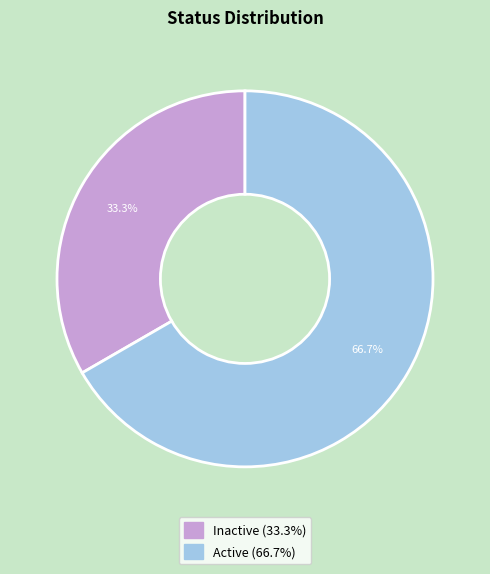

What percentage is the Inactive slice, to the nearest percent?

33%